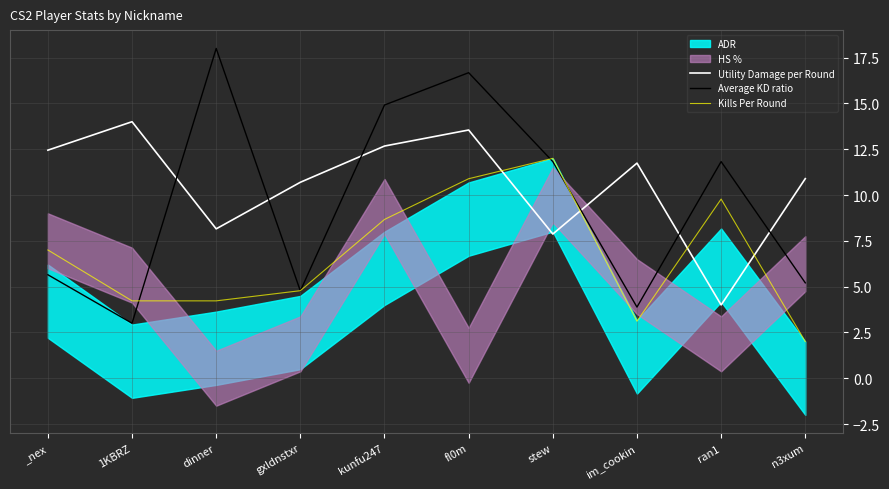

At which label does Average KD ratio reach its peak?

dinner